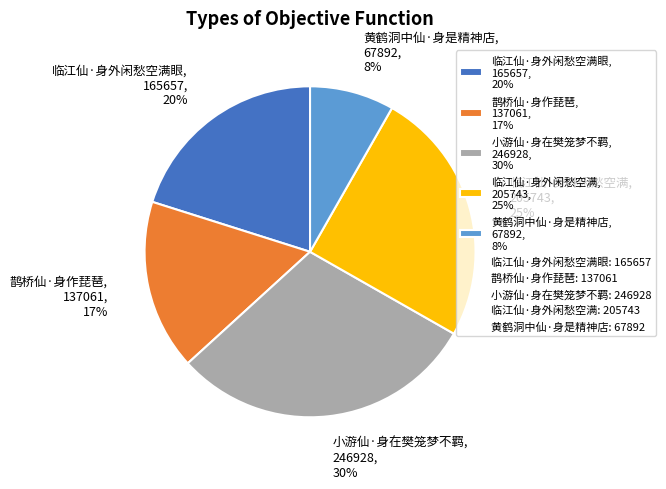

Does 临江仙·身外闲愁空满眼, 165657, 20% represent more than half of the total?

No